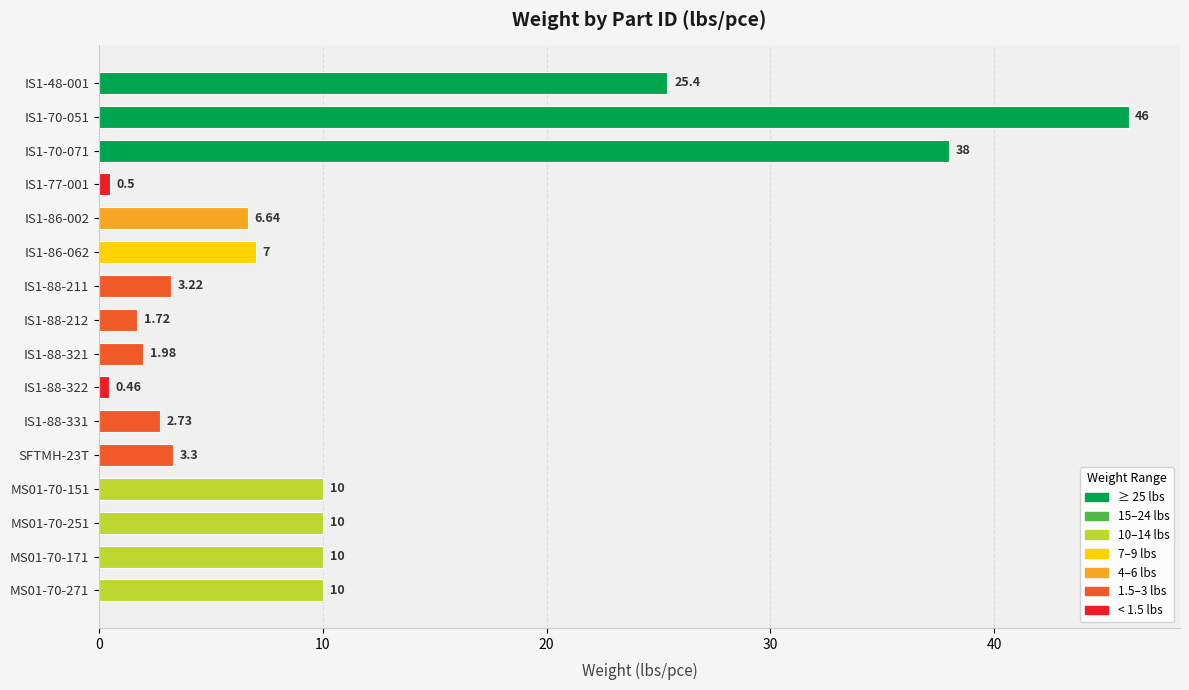

Which has a higher value, IS1-88-211 or IS1-48-001?

IS1-48-001